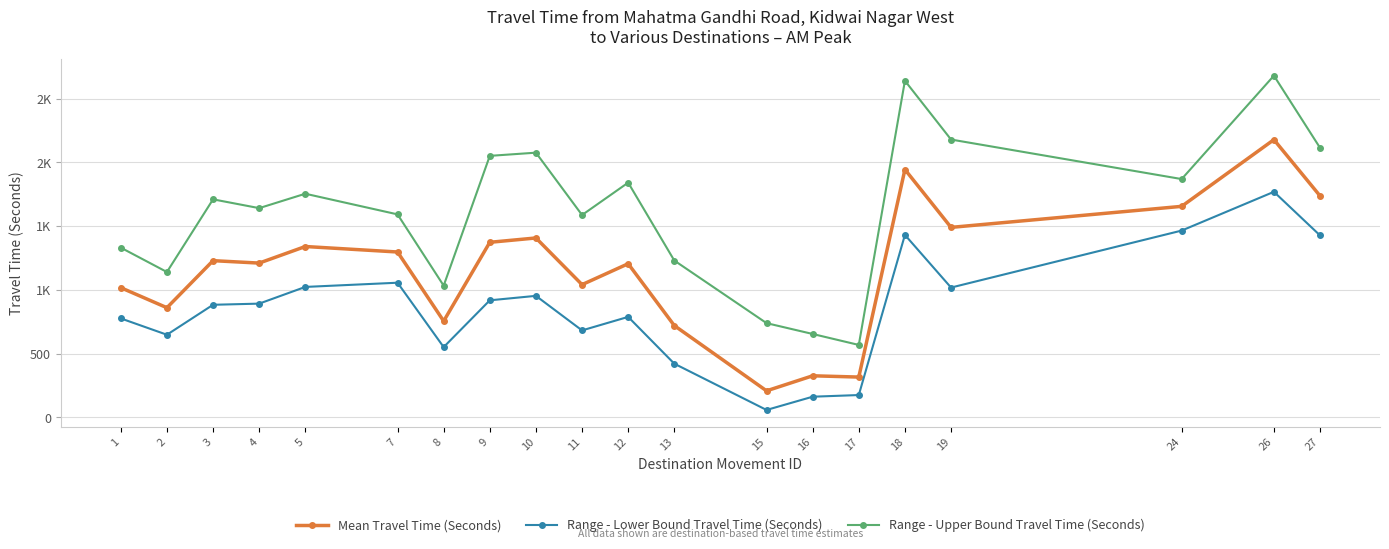

Is this an area chart (filled region under the line)?

No